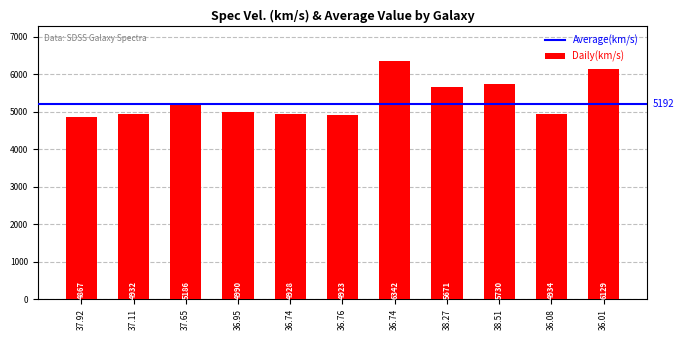

Does the chart contain stacked bars?

No